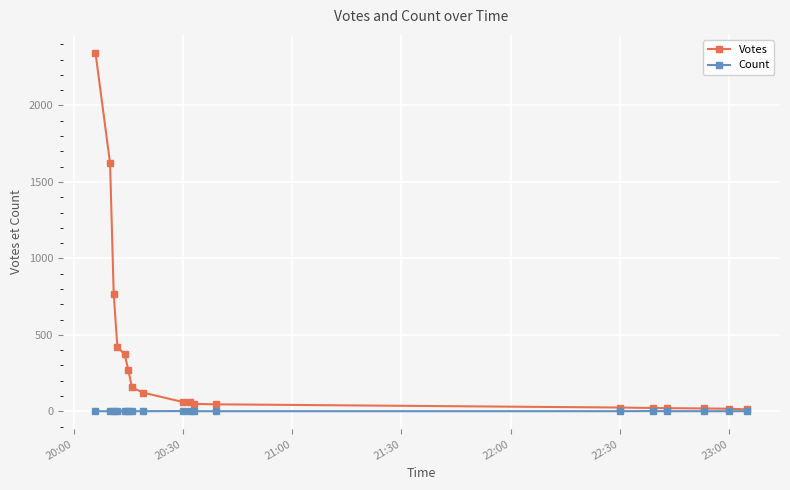

What is the maximum value for Votes?

2344